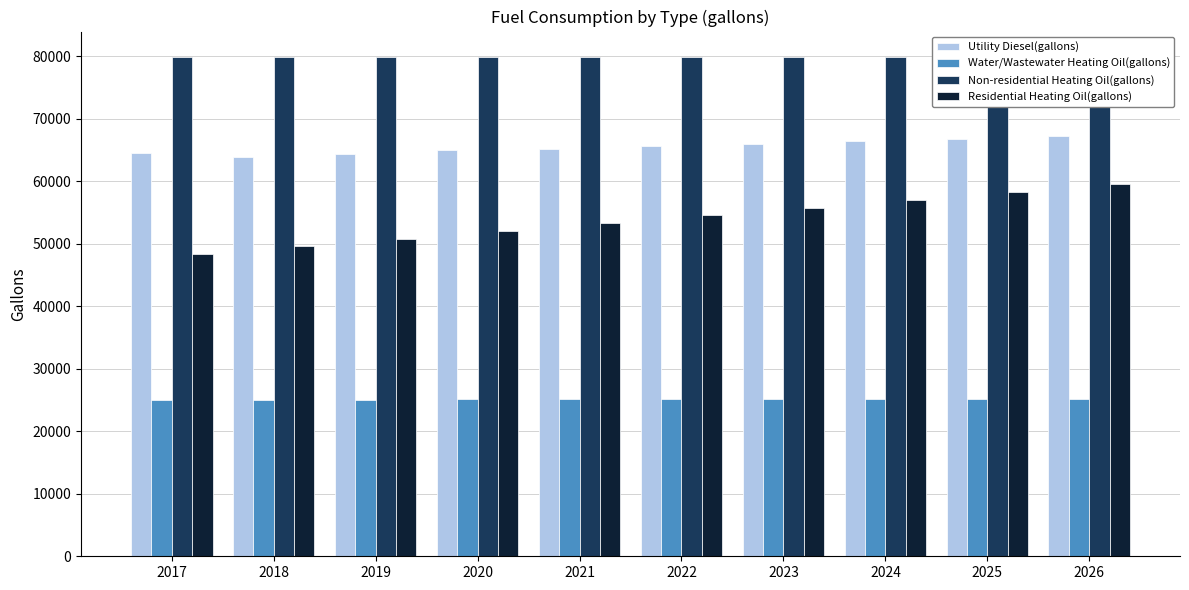

Does the chart contain any negative values?

No